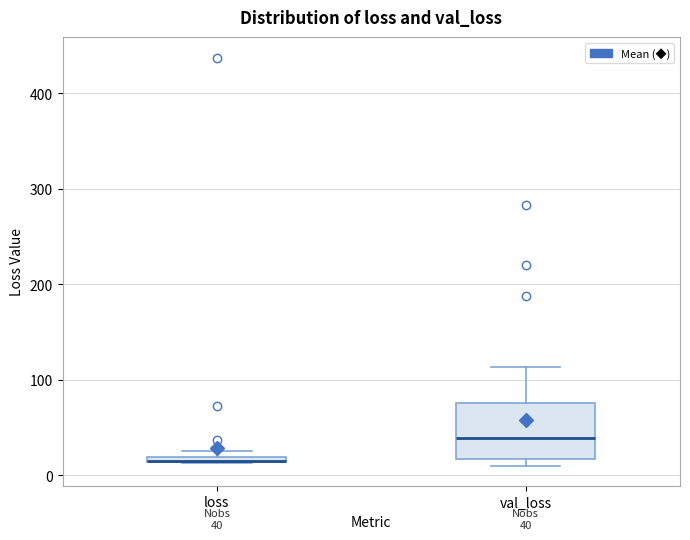

Comparing the boxes themselves (not the whiskers), which one is the tallest?

val_loss